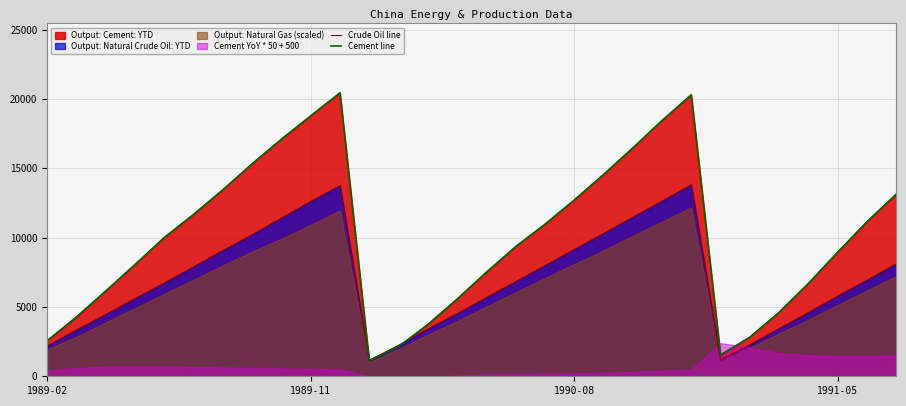

At which category does Cement line reach its first local valley?

11